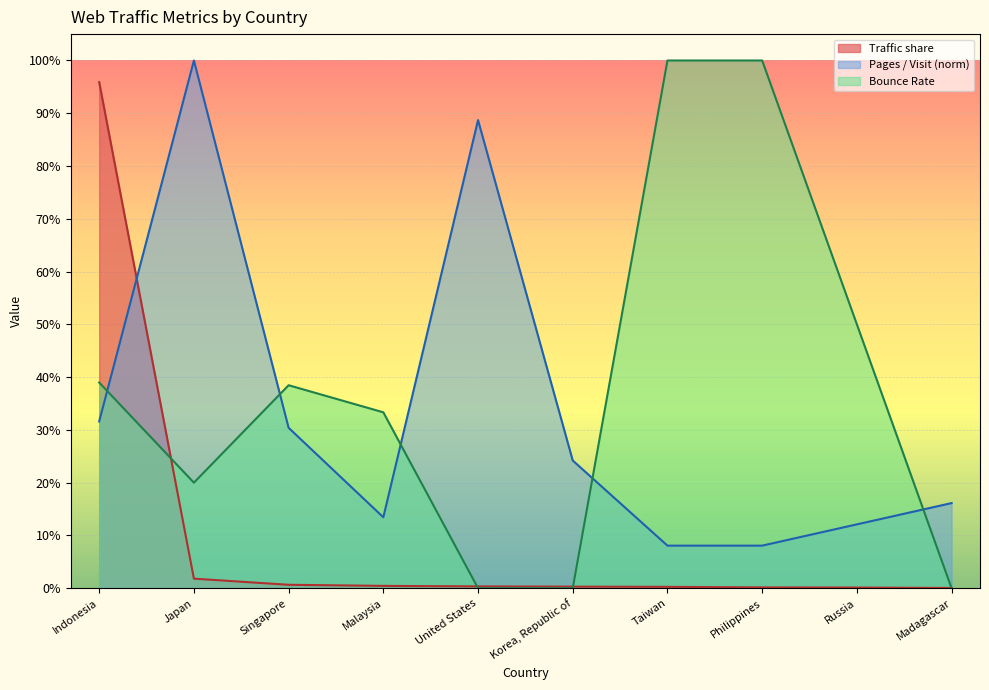

At Malaysia, list the series in order from smallest to largest.

Traffic share, Pages / Visit (norm), Bounce Rate